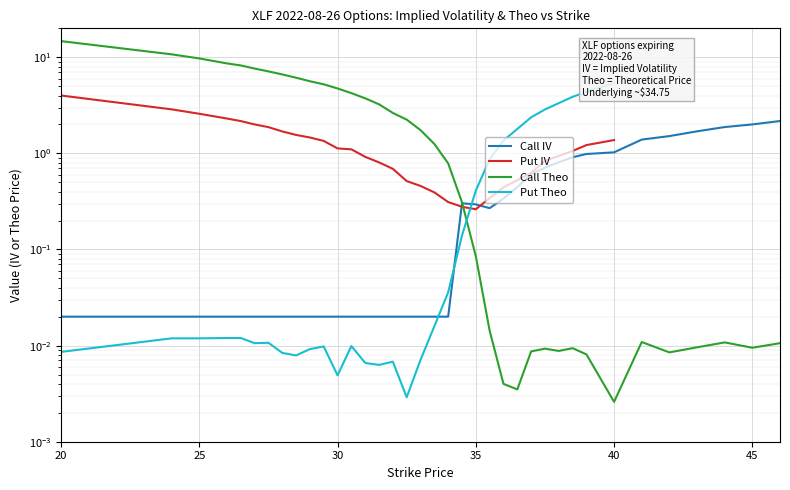

Which series has the widest spread of values?

Call Theo